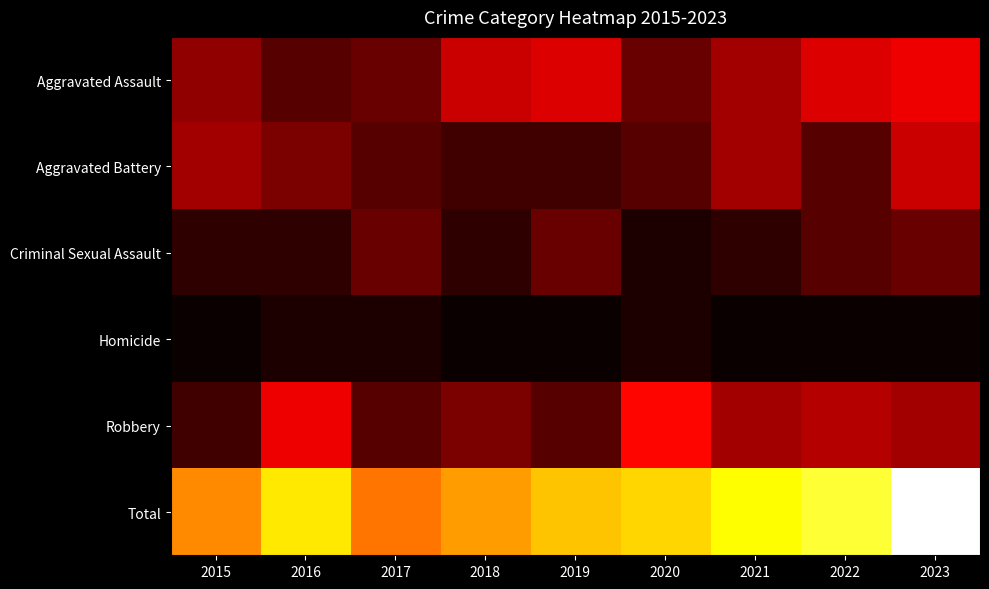

Reading right to left, extract all data points from this chart.

Aggravated Assault: 2023=12	2022=11	2021=8	2020=5	2019=11	2018=10	2017=5	2016=4	2015=7
Aggravated Battery: 2023=10	2022=4	2021=8	2020=4	2019=3	2018=3	2017=4	2016=6	2015=8
Criminal Sexual Assault: 2023=5	2022=4	2021=2	2020=1	2019=5	2018=2	2017=5	2016=2	2015=2
Homicide: 2023=0	2022=0	2021=0	2020=1	2019=0	2018=0	2017=1	2016=1	2015=0
Robbery: 2023=8	2022=9	2021=8	2020=13	2019=4	2018=6	2017=4	2016=12	2015=3
Total: 2023=35	2022=28	2021=26	2020=24	2019=23	2018=21	2017=19	2016=25	2015=20